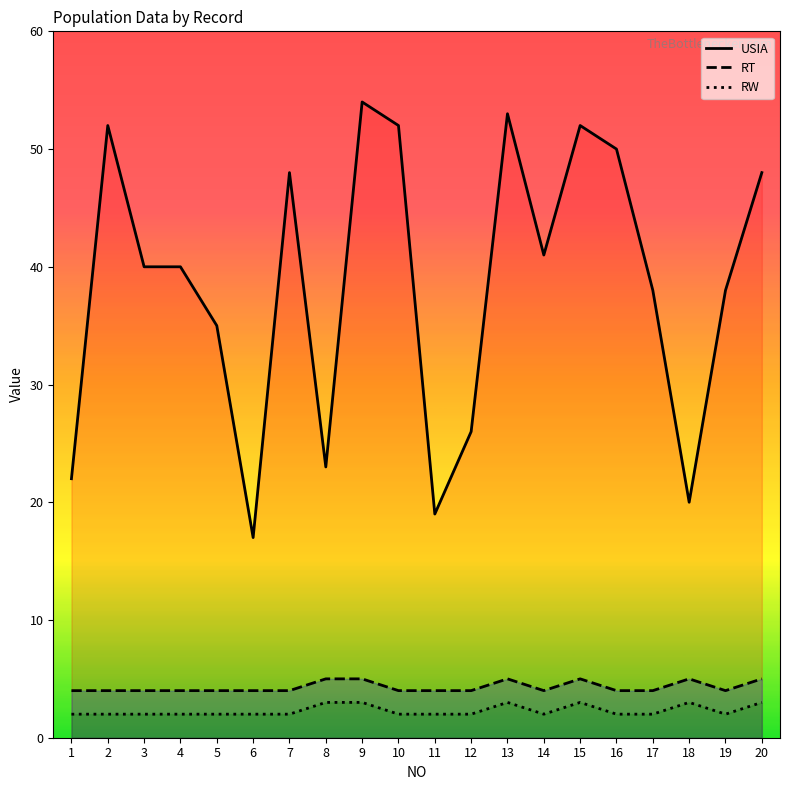

How many series are shown in this chart?

3